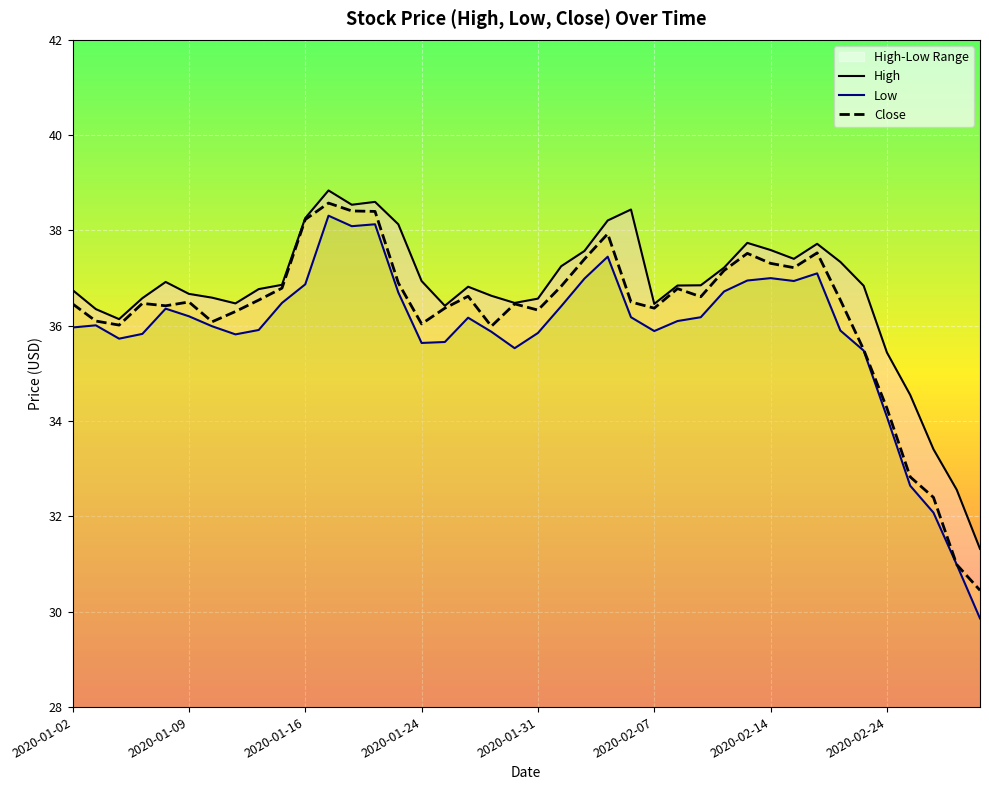

True or false: High and Low cross at least once.

False